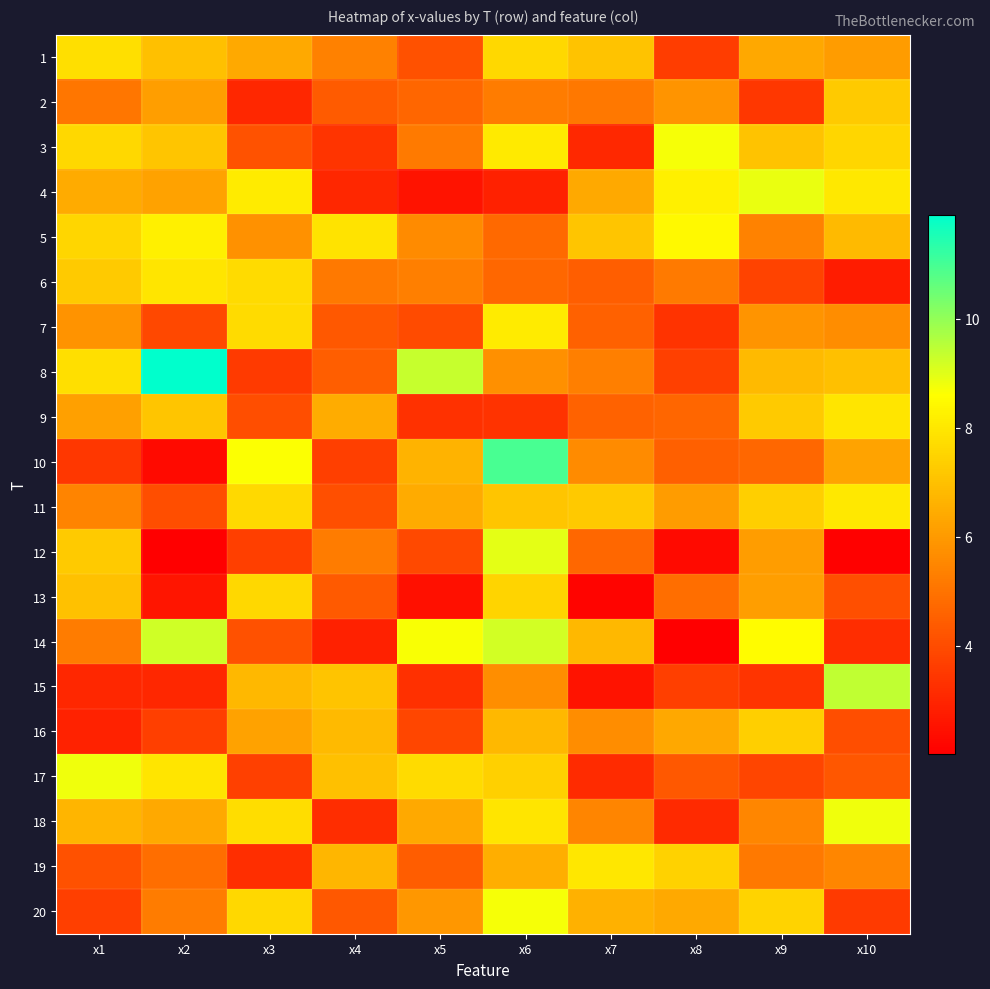

At how many categories does at least one series exceed 7?

10